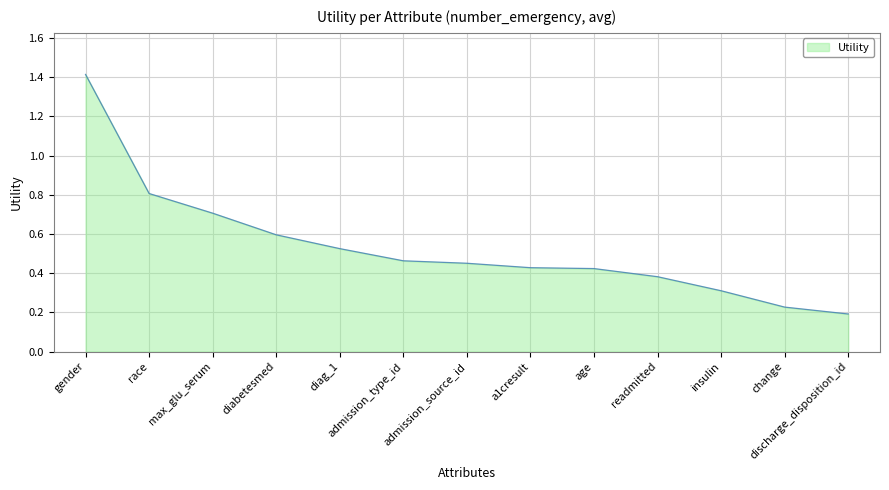

Which category has the lowest value across all series?

discharge_disposition_id